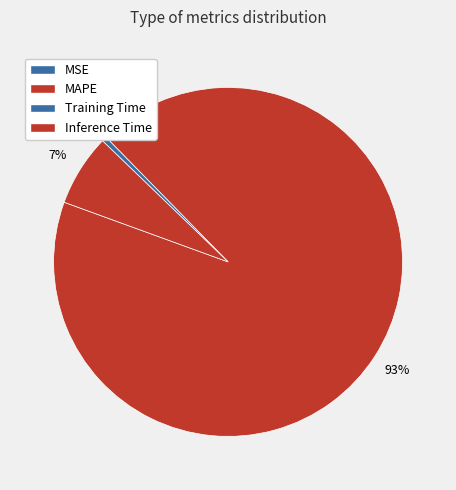

Is it true that Training Time is 13% of the pie?

False